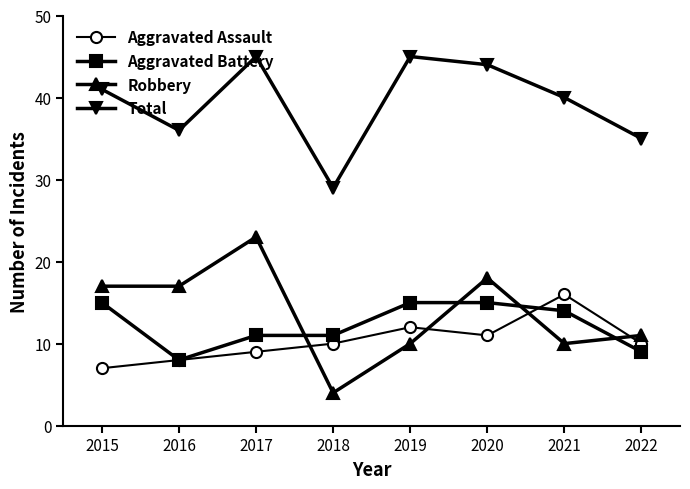

What is the sum of the Total values at 2020 and 2017?

89